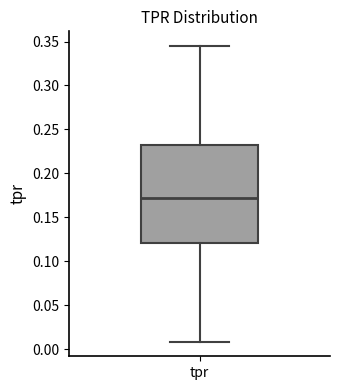

Read this box plot against the y-axis: the position of the median line, the range covered by the box, and the ends of both whiskers. The values are not printed on the chart, so give them approximately, as read against the axis.

median 0.170, box 0.120 to 0.235, whiskers 0.010 to 0.345